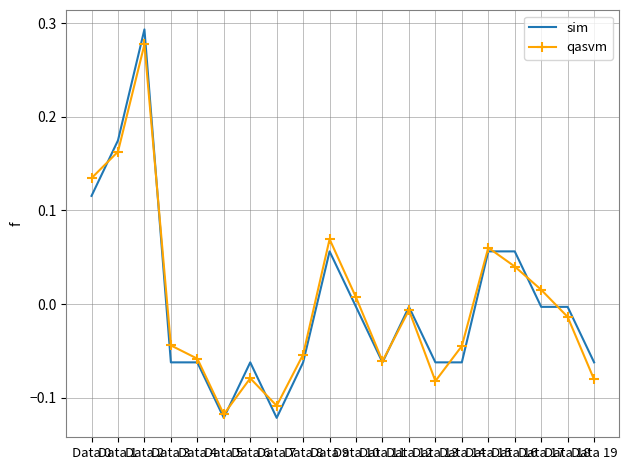

What is the maximum value for qasvm?

0.3